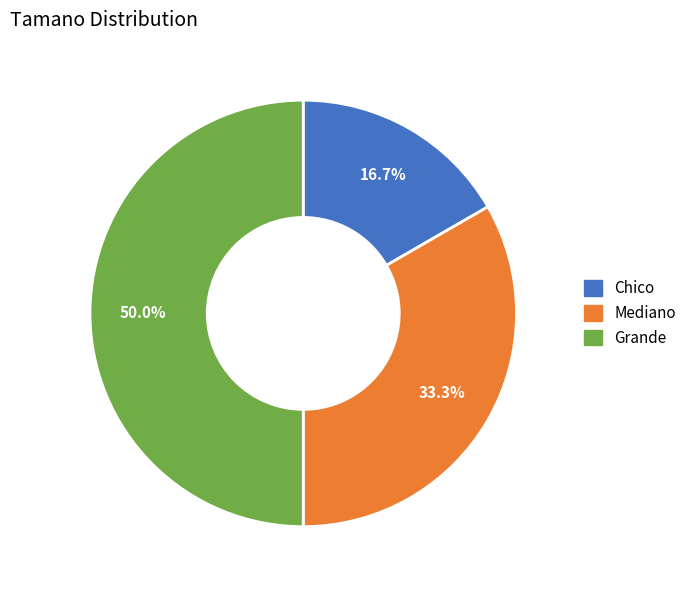

Does Chico represent more than half of the total?

No